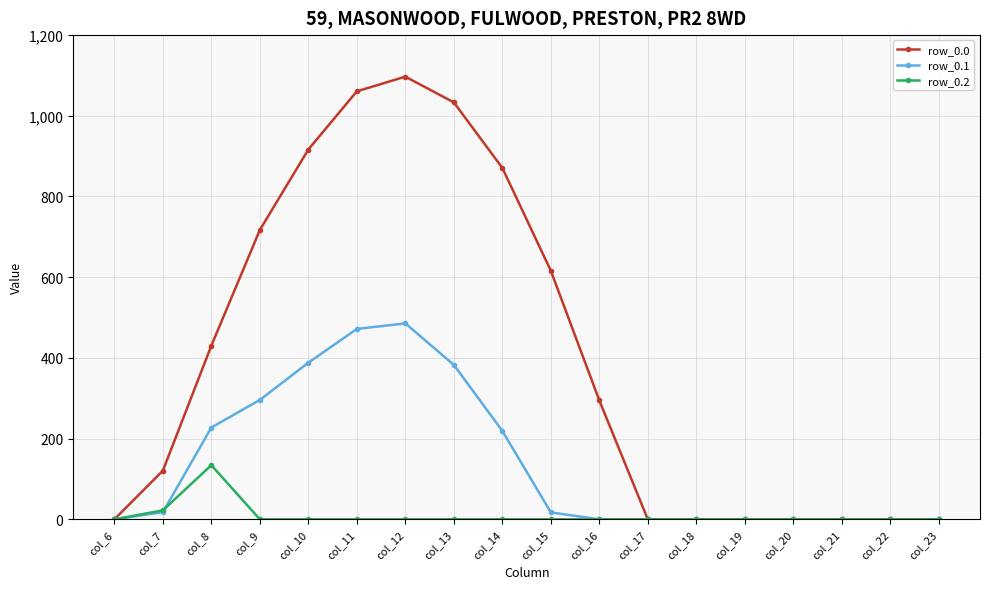

How many data points does each series have?

18